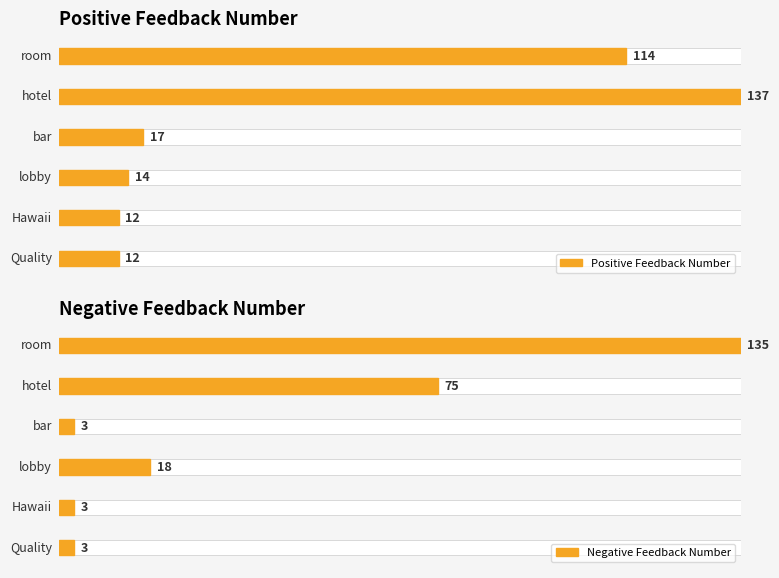

What are all the series names shown in the legend?

Positive Feedback Number, Negative Feedback Number